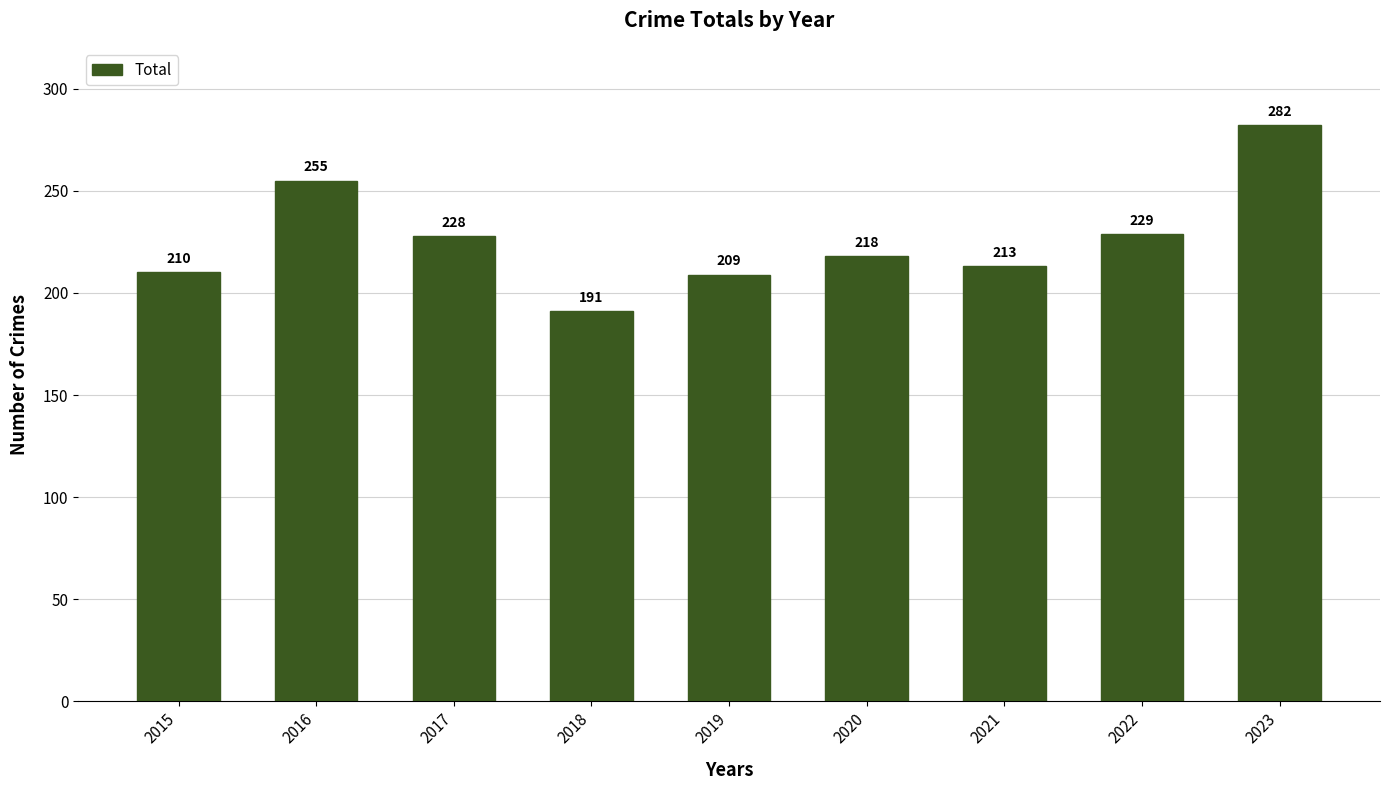

What is the average value?

226